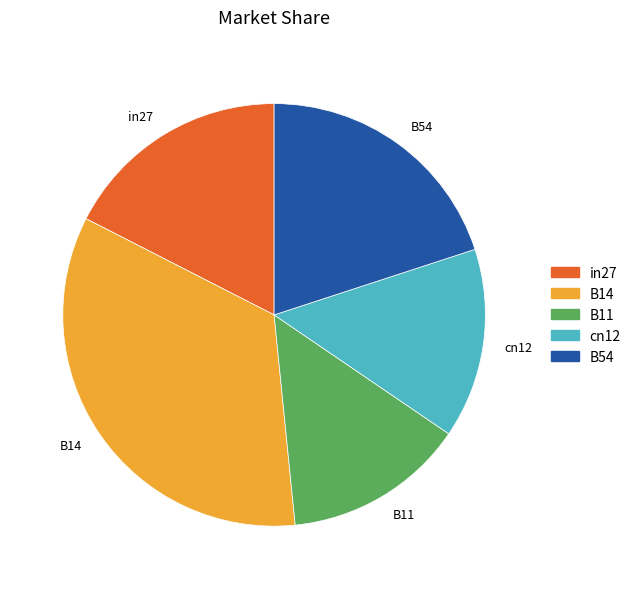

Count the number of slices in the pie.

5